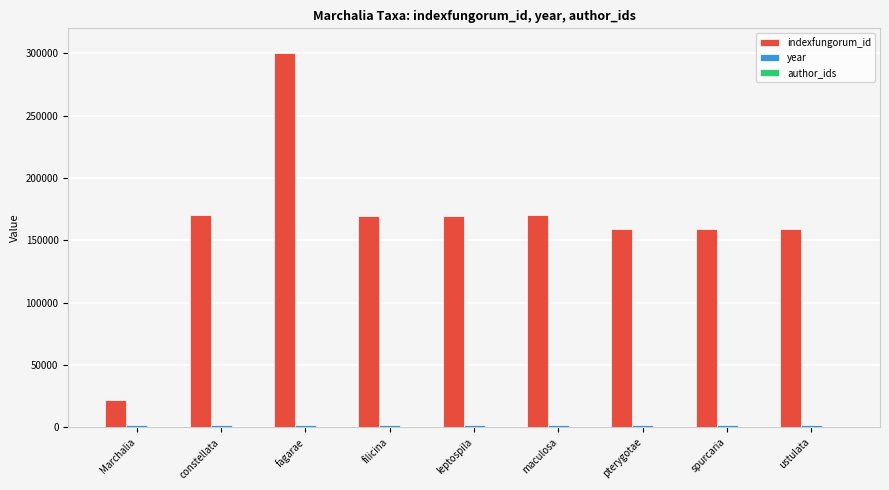

Which series has the largest range (max minus min)?

indexfungorum_id